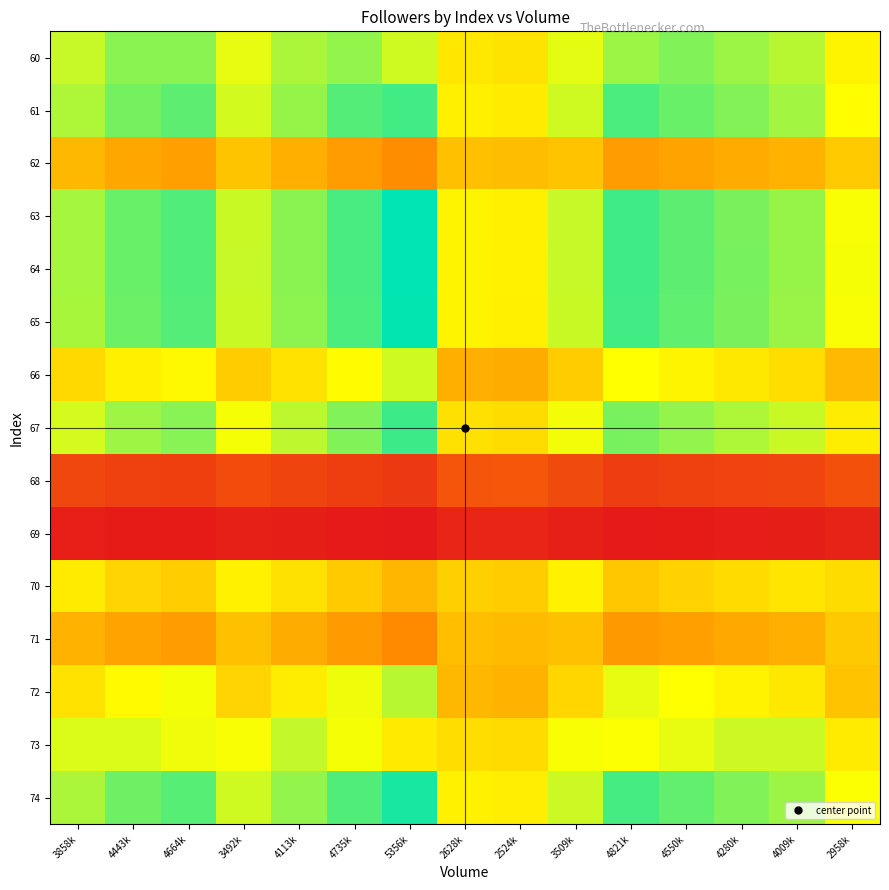

Which has a higher value, 2524k or 3858k?

3858k